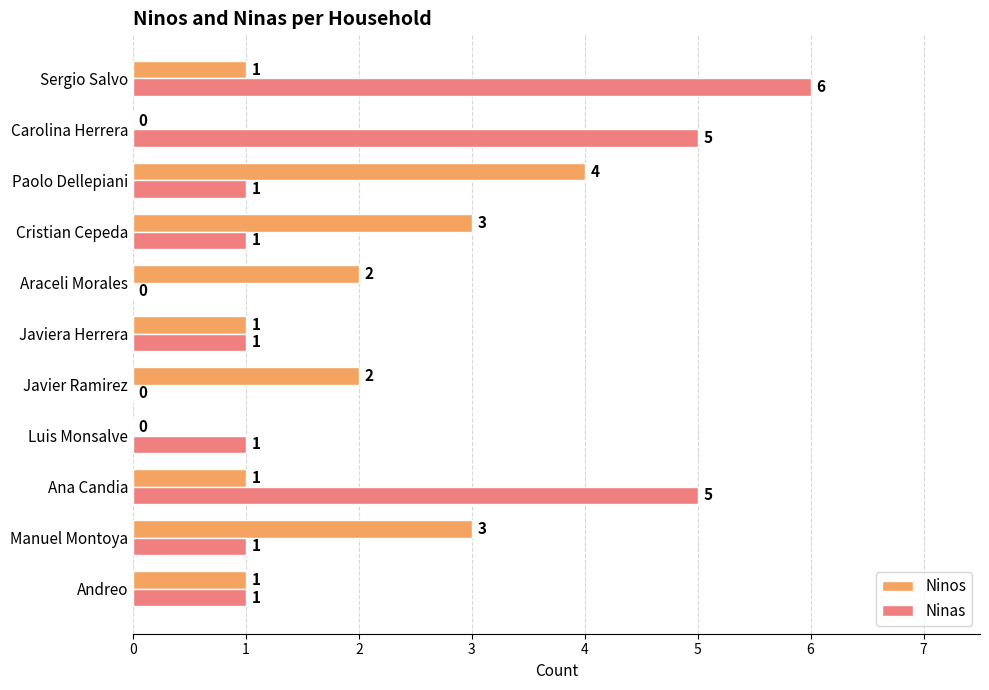

What is the sum of the Ninas values at Ana Candia and Cristian Cepeda?

6